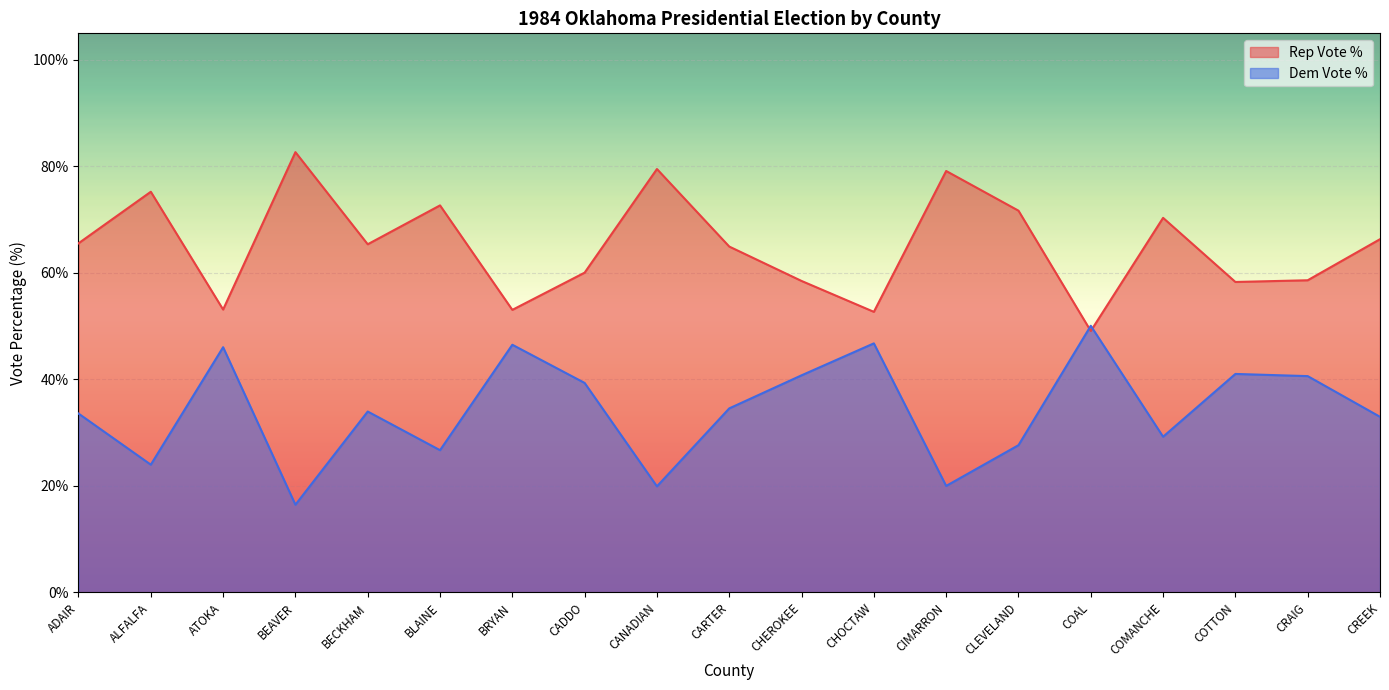

Which series has the largest total across all categories?

Rep Vote %